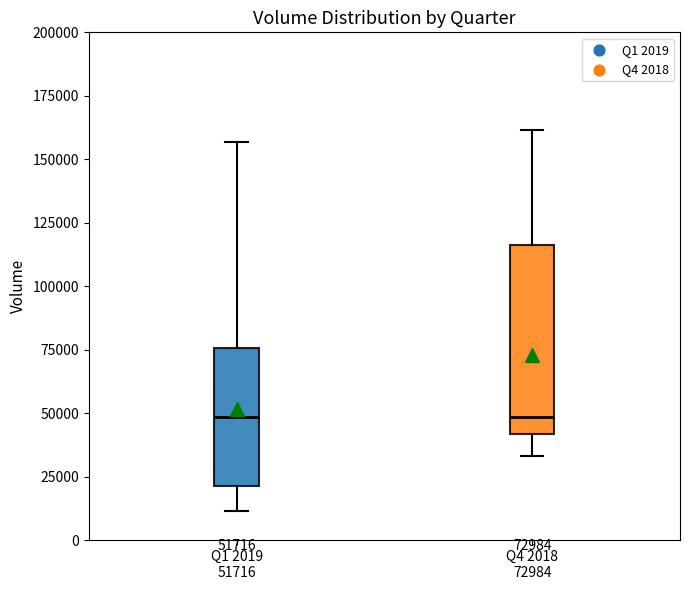

Which box is the tallest, from its lower edge to its upper edge?

Q4 2018 72984